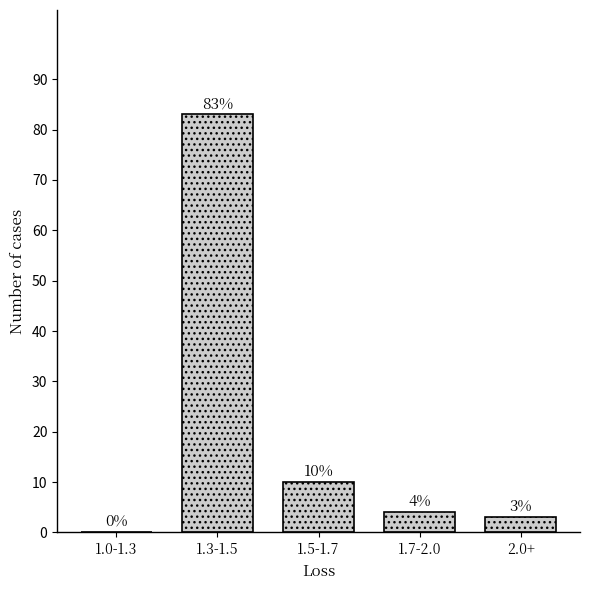

Reading left to right, what are all the values shown in this chart?

1.0-1.3=0	1.3-1.5=83	1.5-1.7=10	1.7-2.0=4	2.0+=3